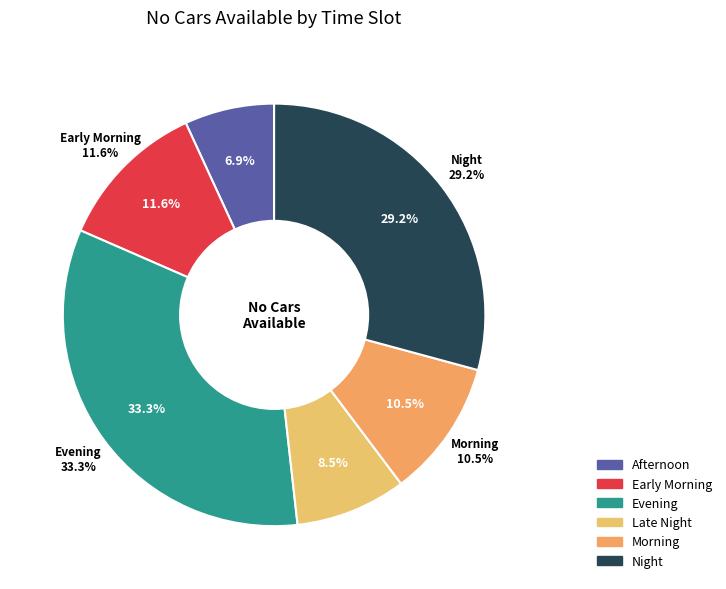

To the nearest percent, what percentage of the pie is Late Night?

8%